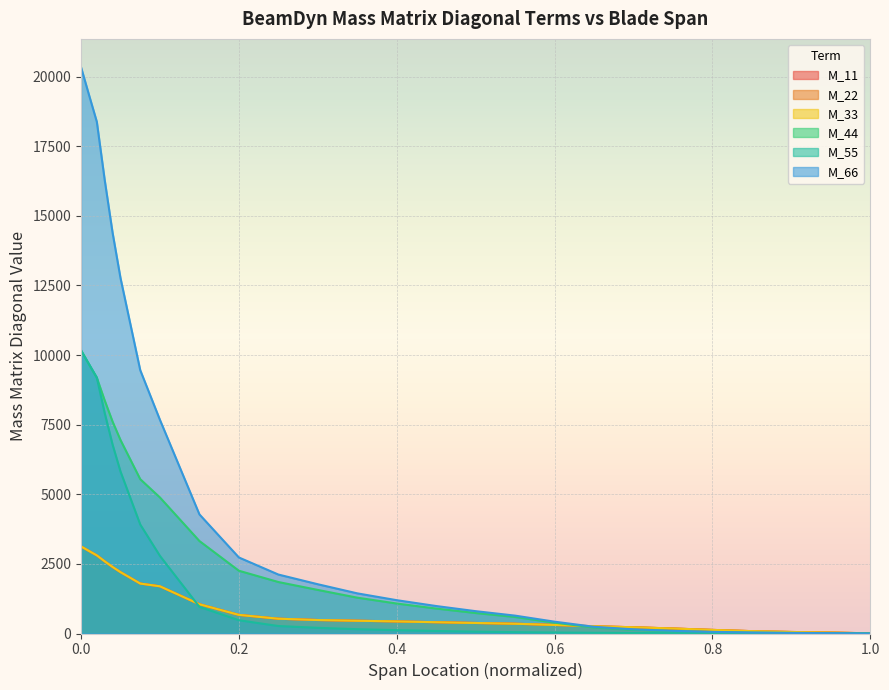

What is the maximum value shown in the chart?

20334.3